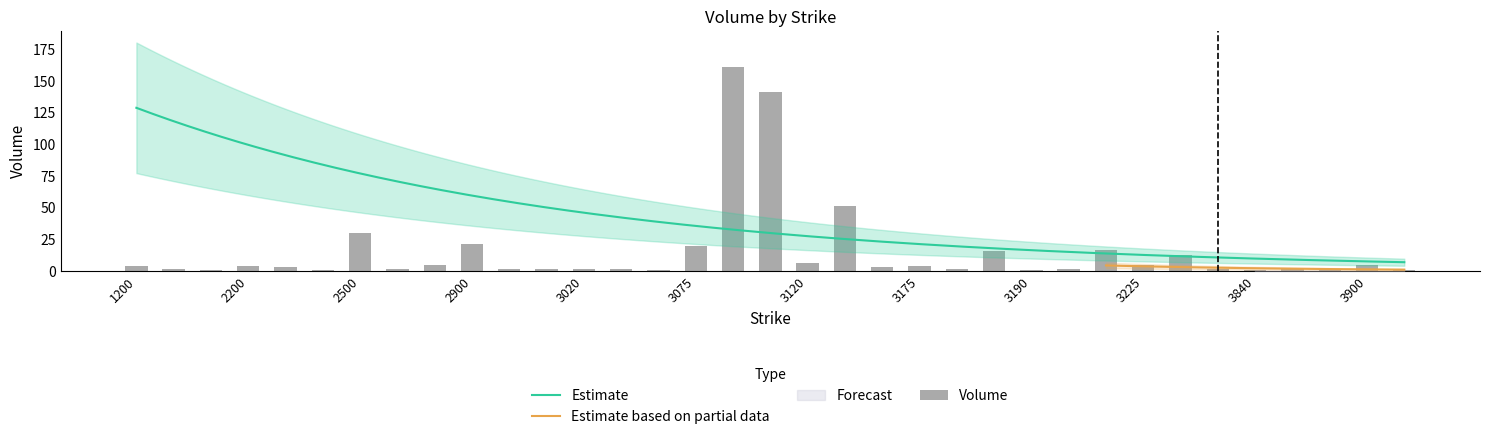

At which label is the value closest to 81?

3125